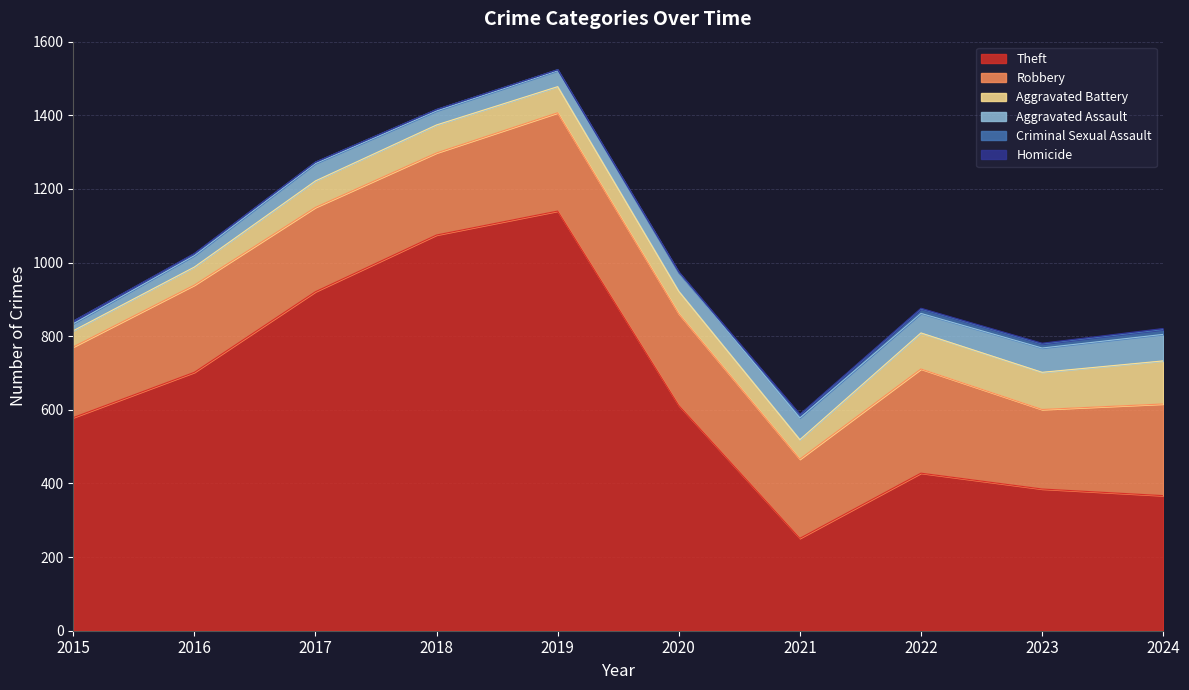

What are all the series names shown in the legend?

Theft, Robbery, Aggravated Battery, Aggravated Assault, Criminal Sexual Assault, Homicide